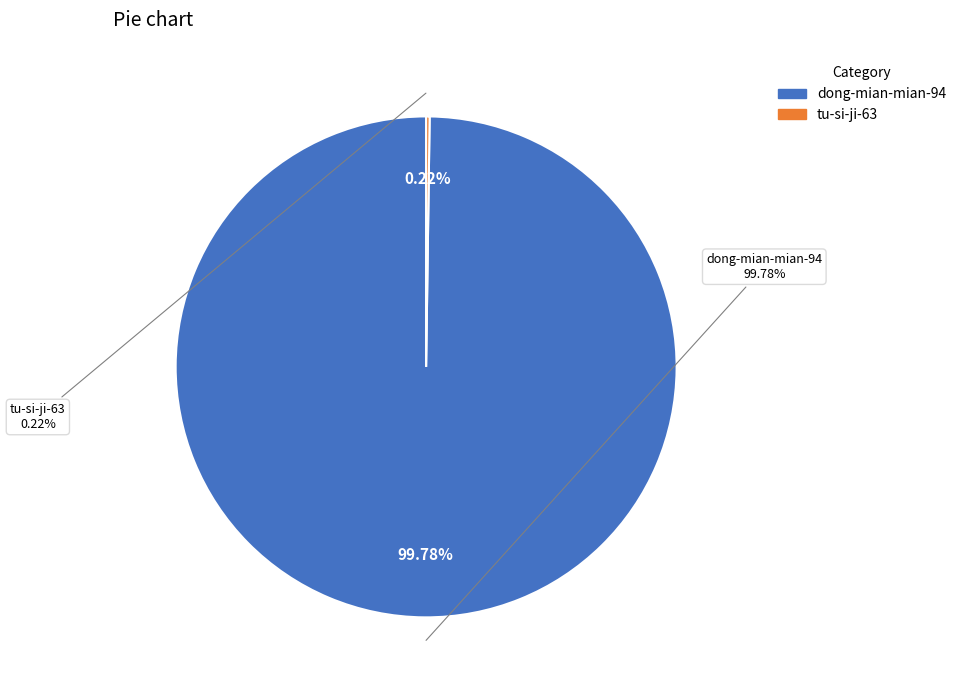

What percentage do tu-si-ji-63 and dong-mian-mian-94 together represent?

100.0%